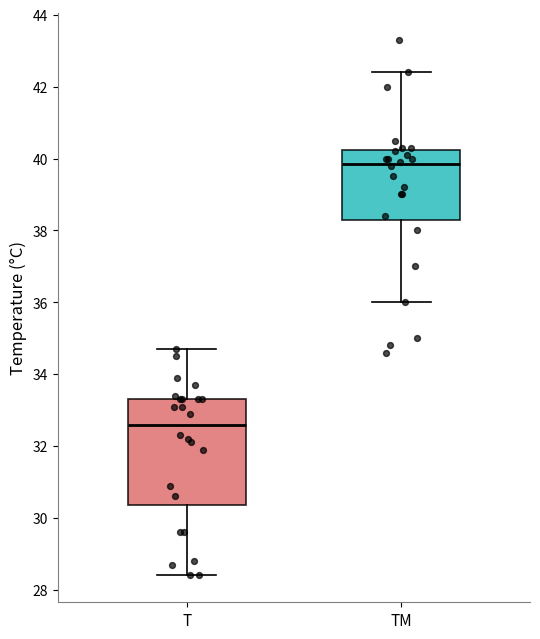

Which box has the highest median line?

TM